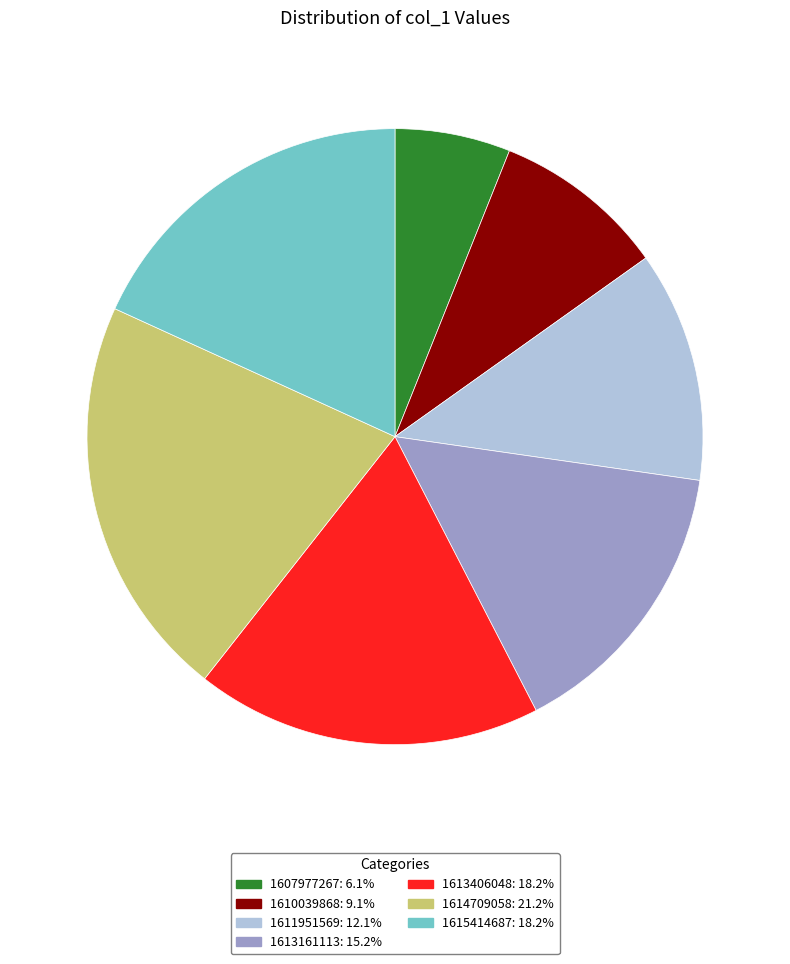

How many segments does this pie chart have?

7